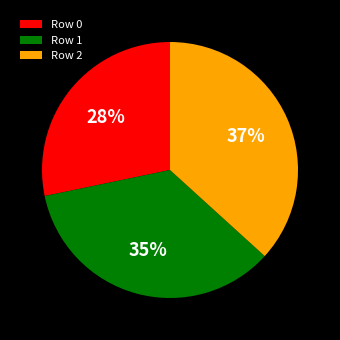

How many segments does this pie chart have?

3